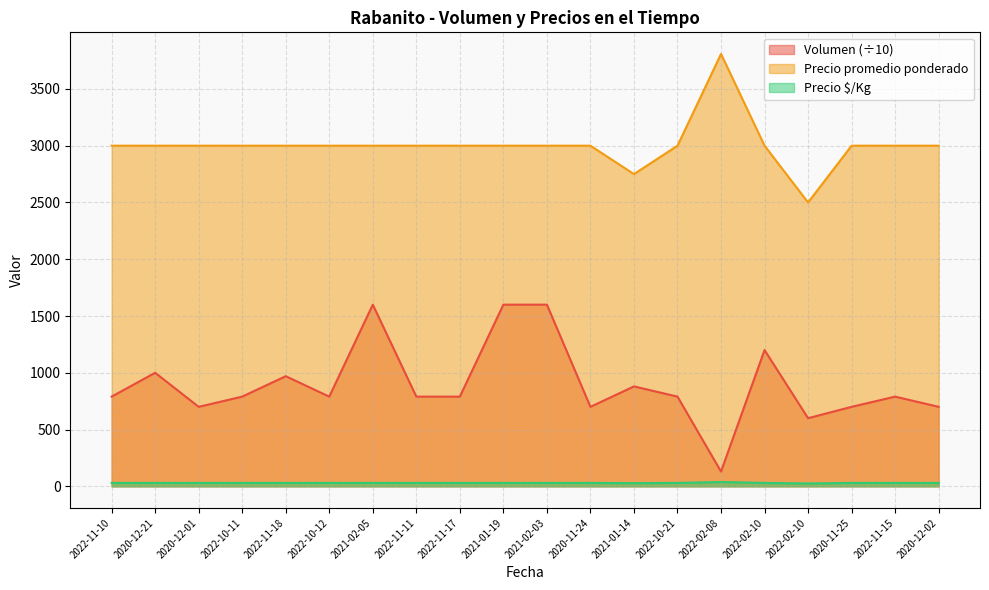

Which series has the largest range (max minus min)?

Volumen (÷10)